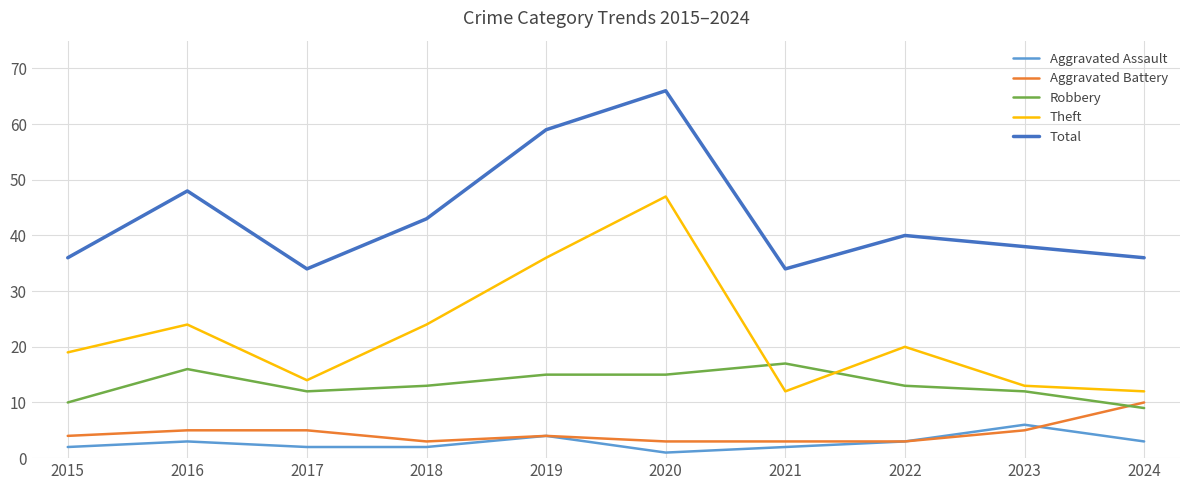

What are all the series names shown in the legend?

Aggravated Assault, Aggravated Battery, Robbery, Theft, Total